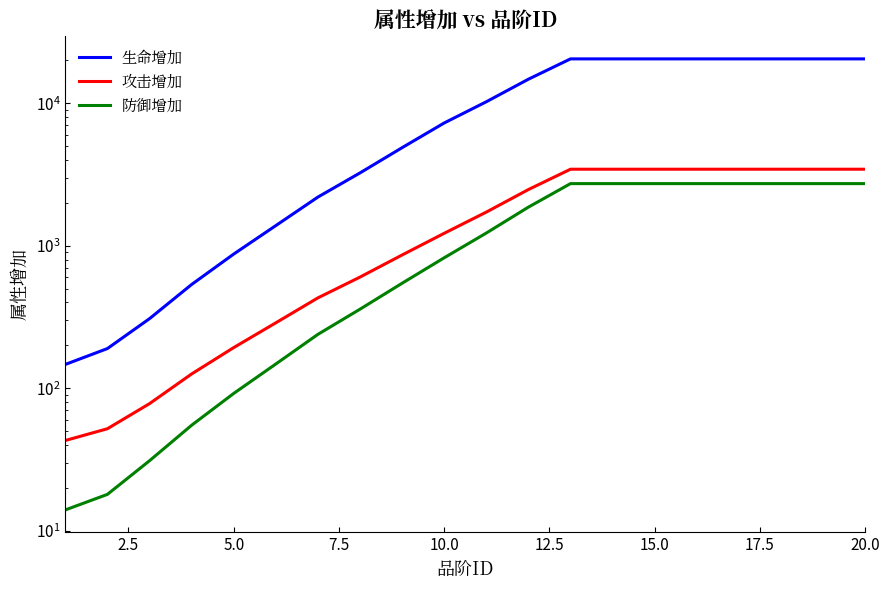

How many data points in 攻击增加 are above 1724?

9